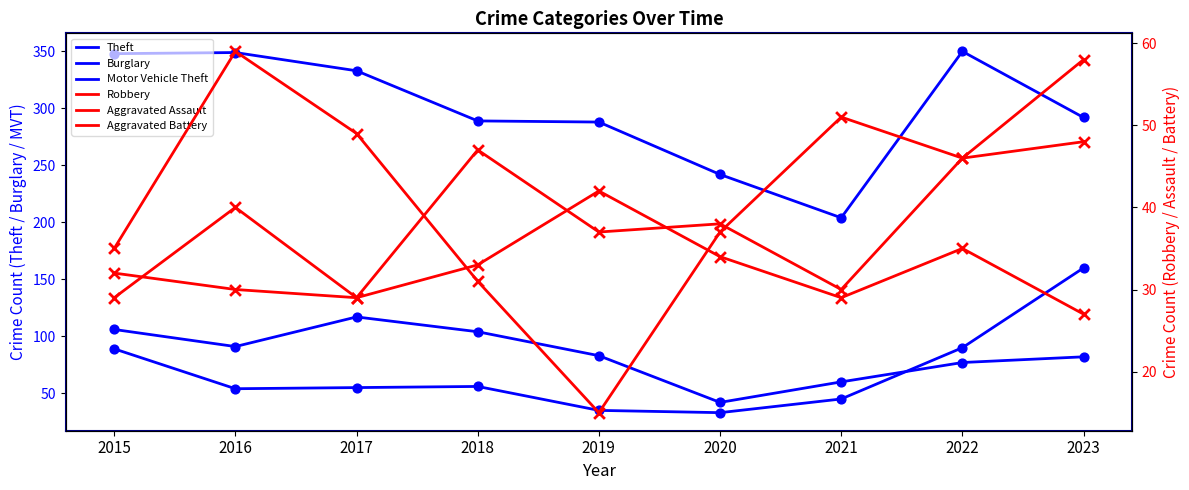

Is the value of Aggravated Battery at 2020 greater than the value of Motor Vehicle Theft at 2021?

No